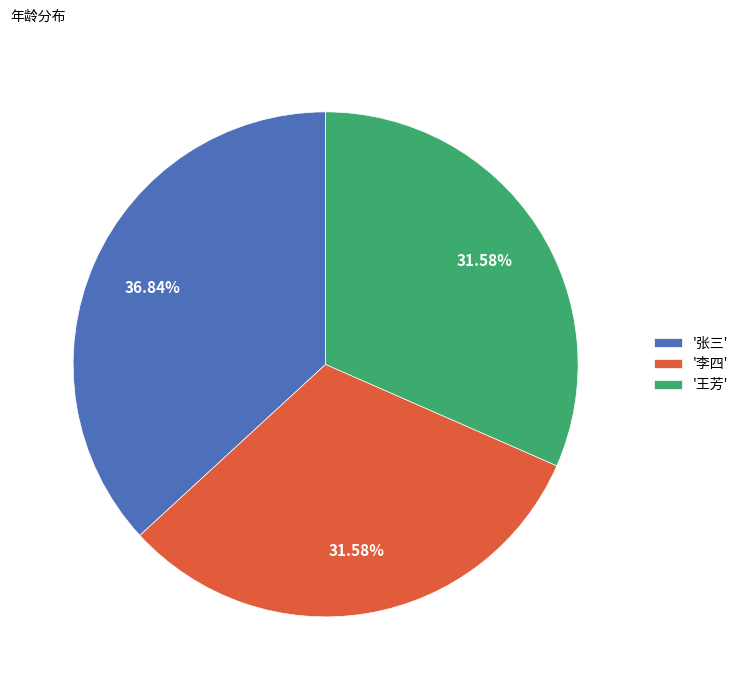

Which category has the biggest portion of the pie?

'张三'